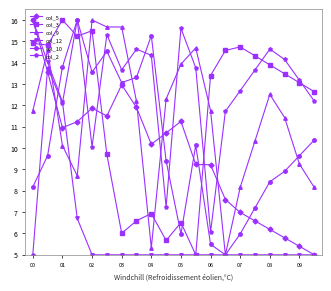

What is the greatest value displayed?

16.0